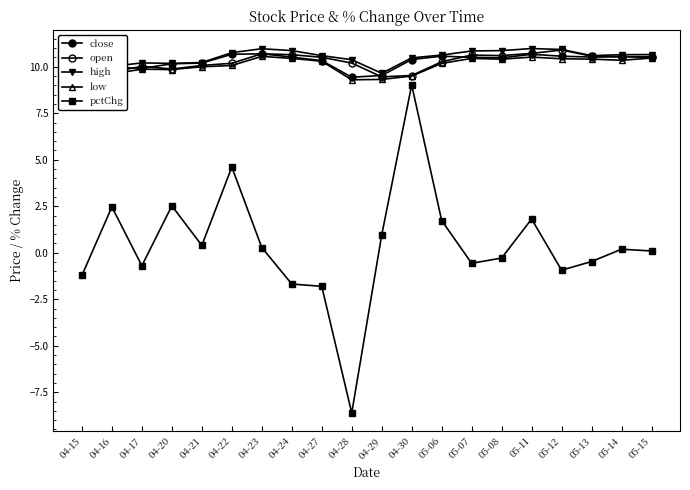

Count the number of data series in this chart.

5